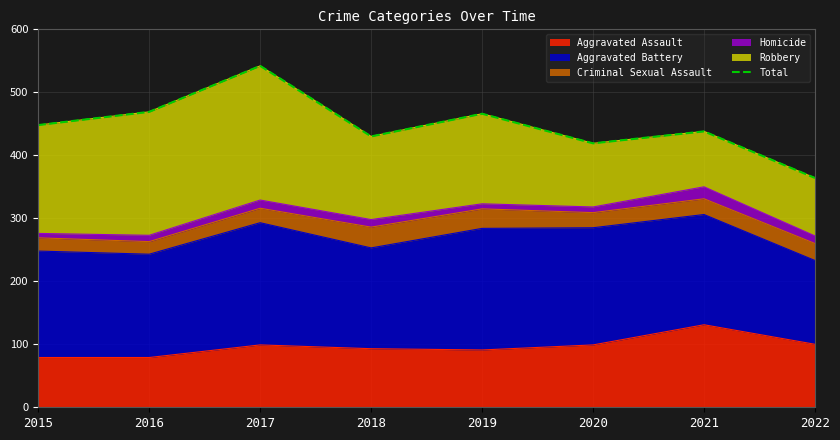

What is the value of the 5th point from the left?

466